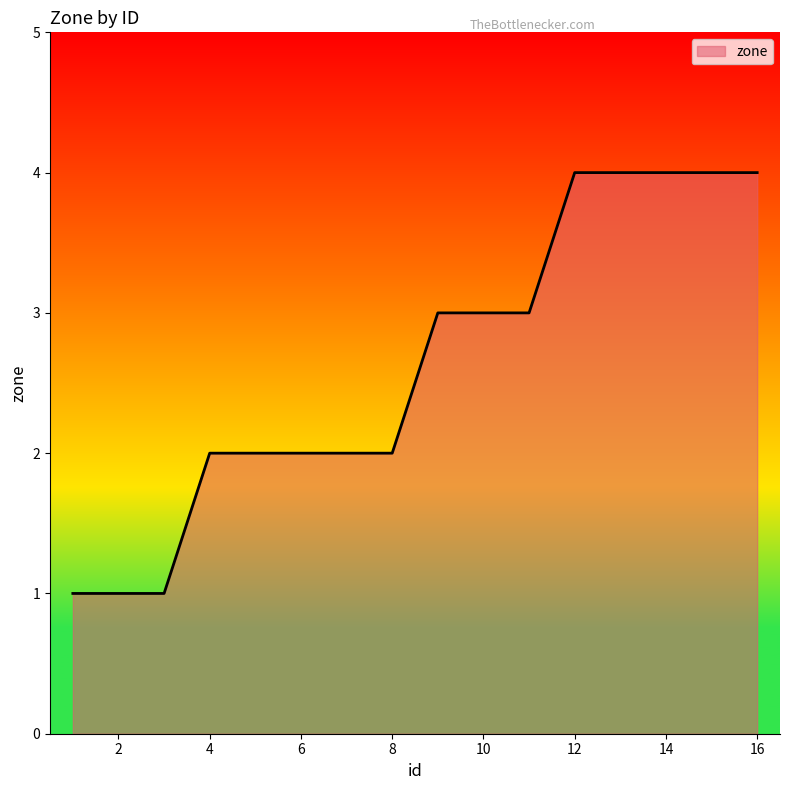

What is the minimum value shown in the chart?

1